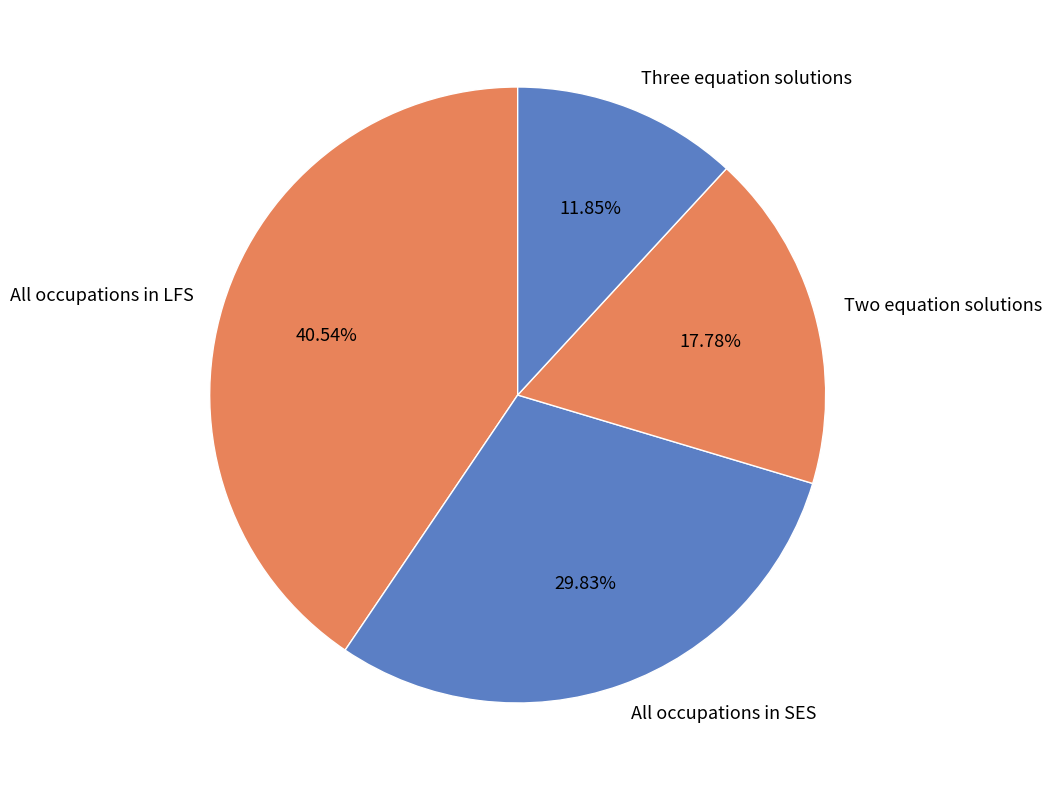

Rank the categories by value from lowest to highest.

Three equation solutions, Two equation solutions, All occupations in SES, All occupations in LFS